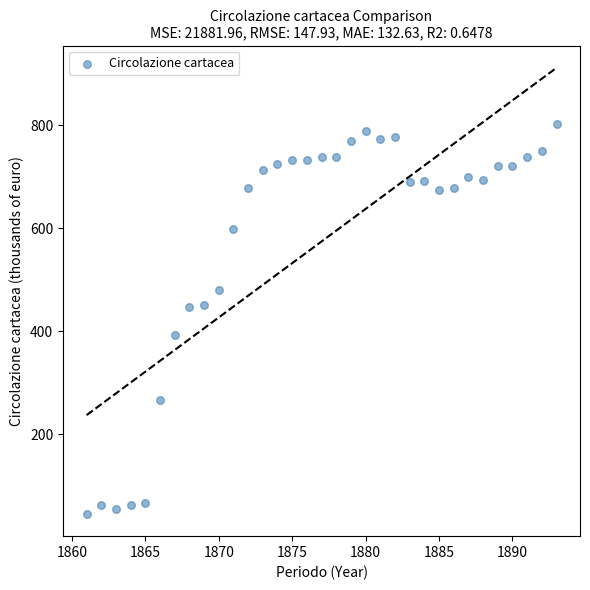

What is the range of Y values (max minus min)?

755.9